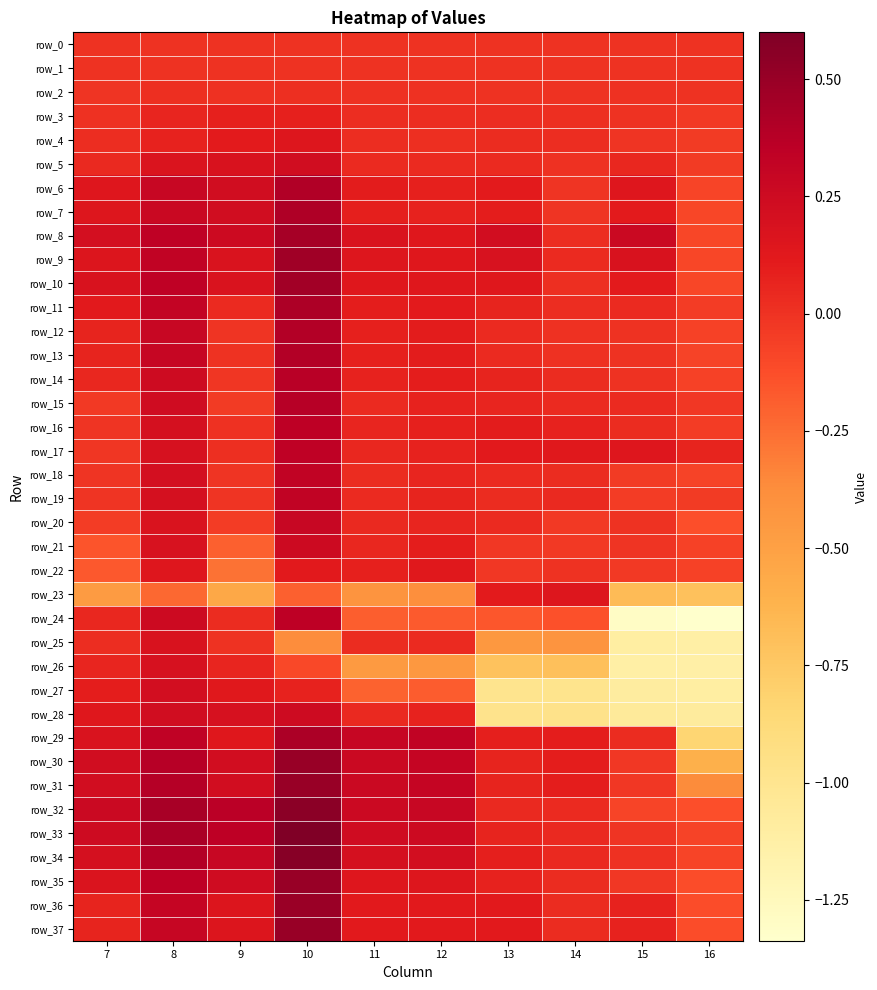

At which label is row_6 closest to 0?

14